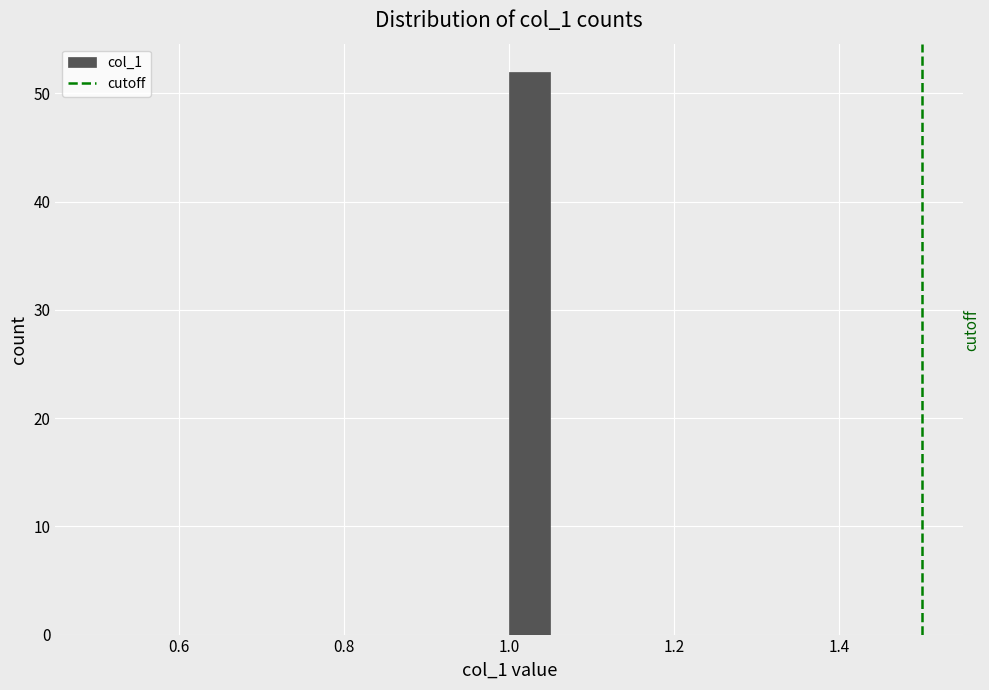

Read against the x-axis, roughly where is the centre of the tallest bar?

1.02